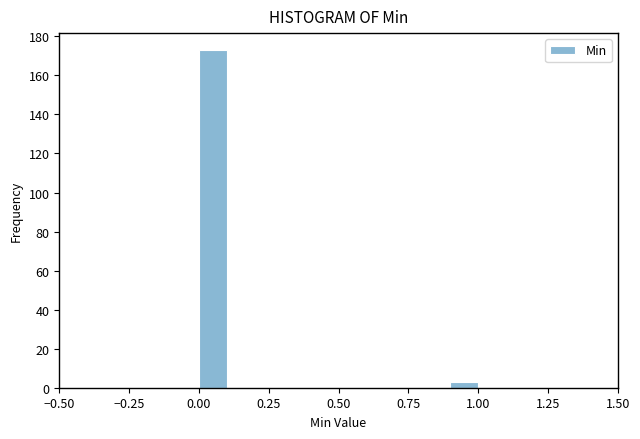

Read against the x-axis, roughly where is the centre of the tallest bar?

0.05